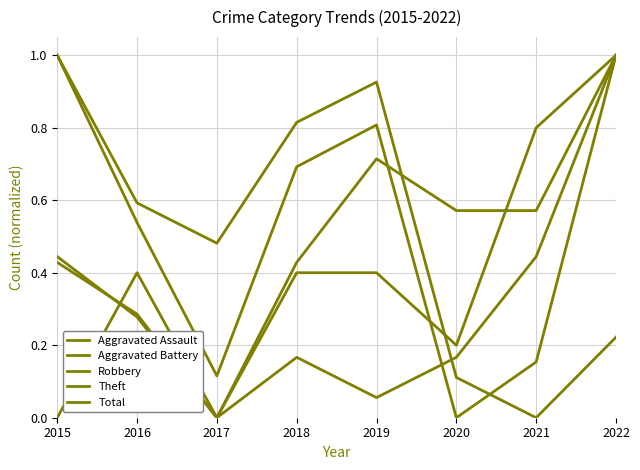

Is it true that Aggravated Assault equals -0.6 at 2015?

False